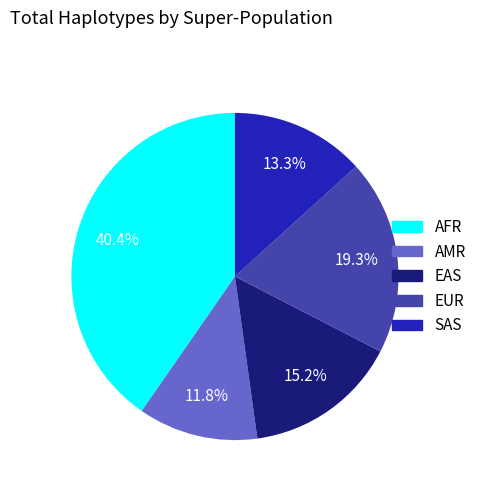

Is there a majority slice in this chart?

No